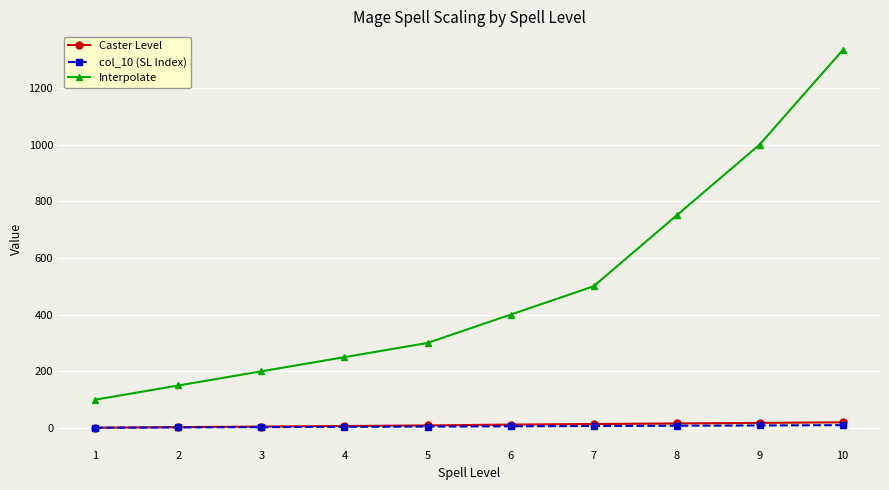

How many lines are shown in the chart?

3